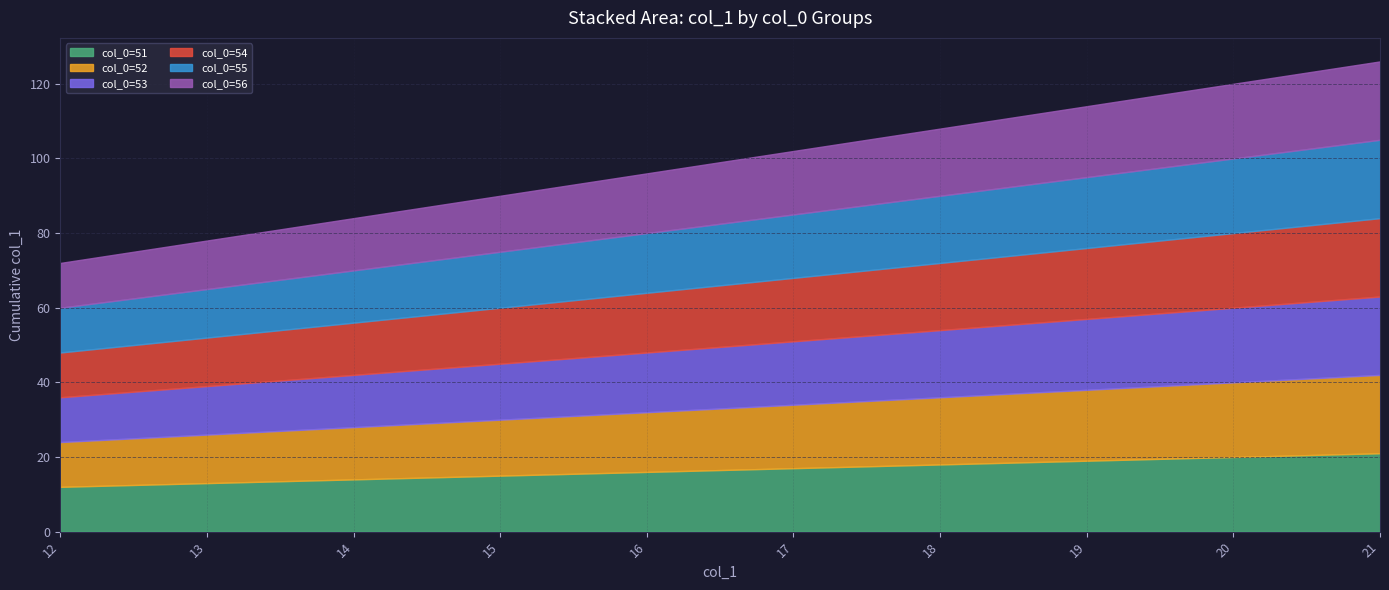

The col_0=56 series shows 16 at 16. True or false?

True